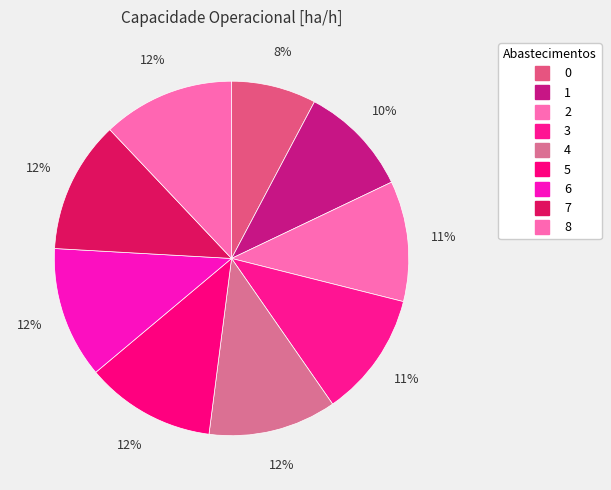

How many segments does this pie chart have?

9